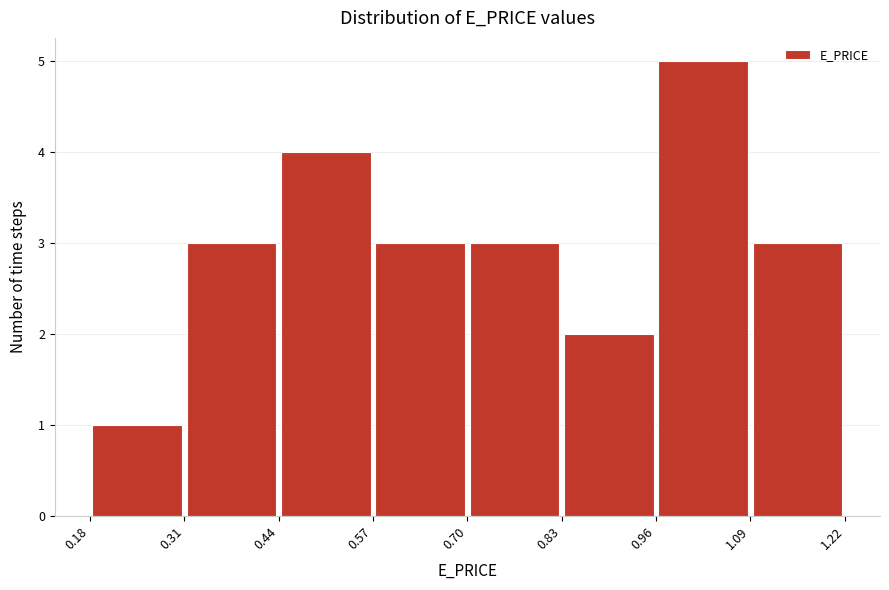

How tall is the bar that spans 0.96 to 1.09 on the x-axis? The values are not printed on the chart, so give them approximately, as read against the axis.

5